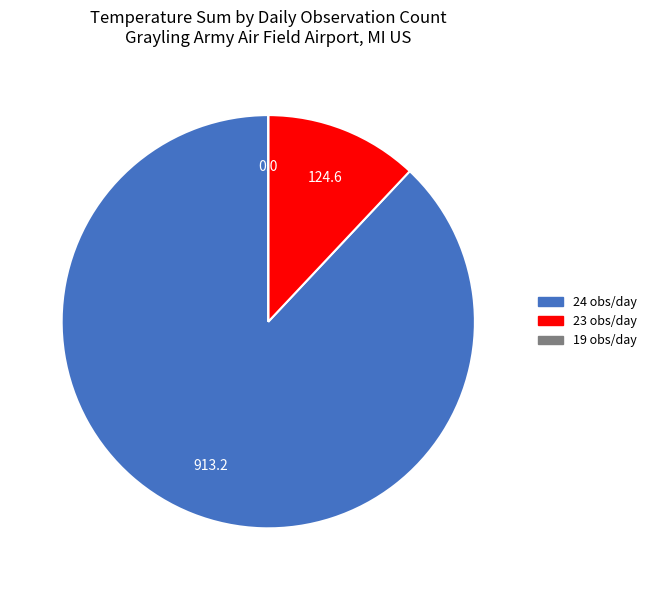

Is there a majority slice in this chart?

Yes